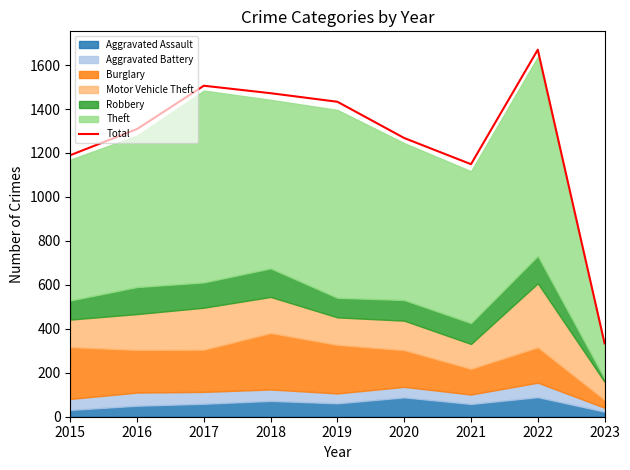

What is the difference between the maximum and second lowest values?

521